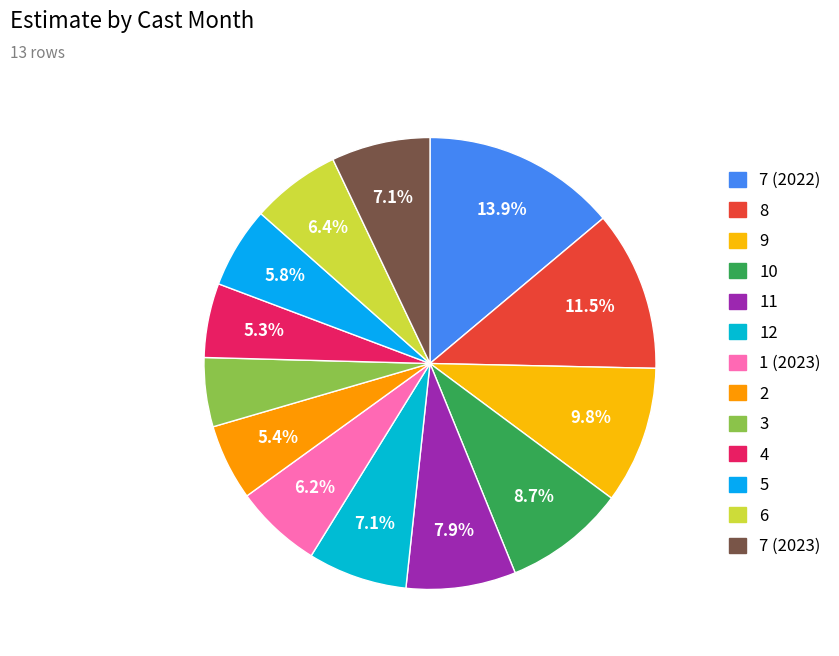

True or false: 1 (2023) accounts for 1% of the total.

False